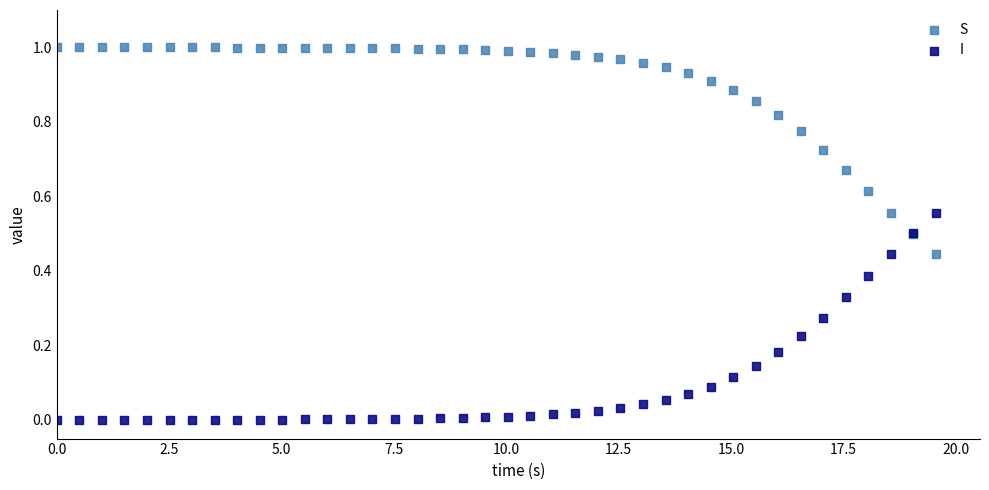

What are all the series names shown in the legend?

S, I